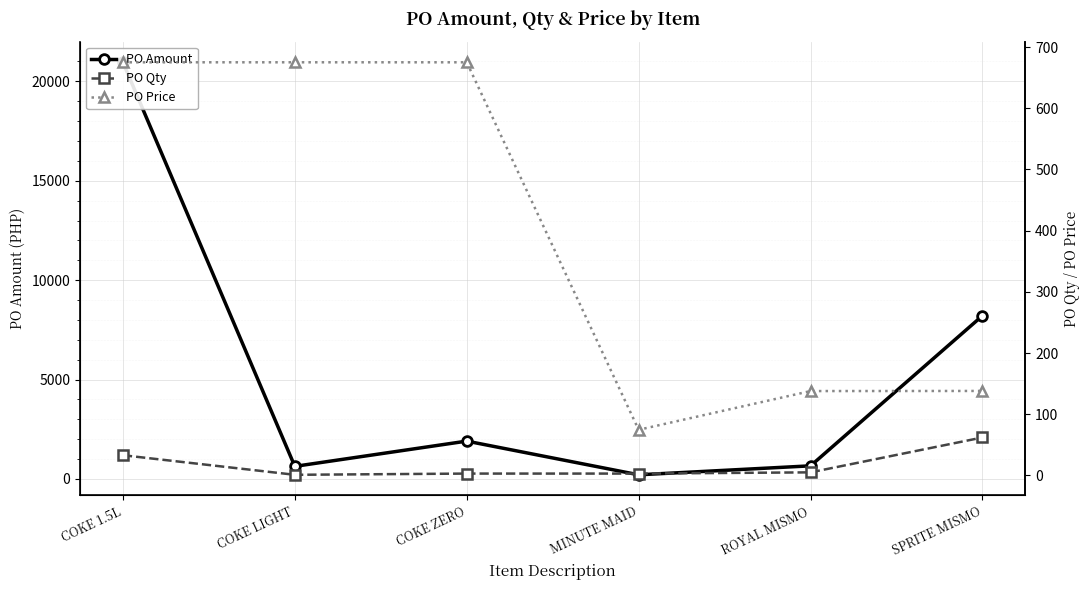

True or false: PO Qty has a value of 1.0 at COKE ZERO.

False